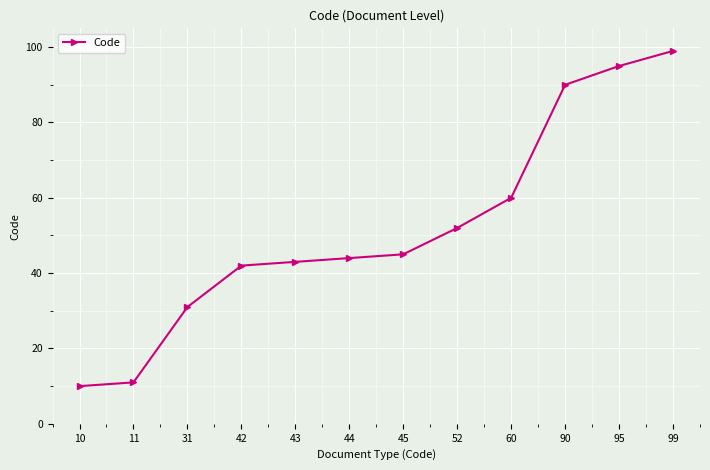

At which label is the value closest to 54?

52